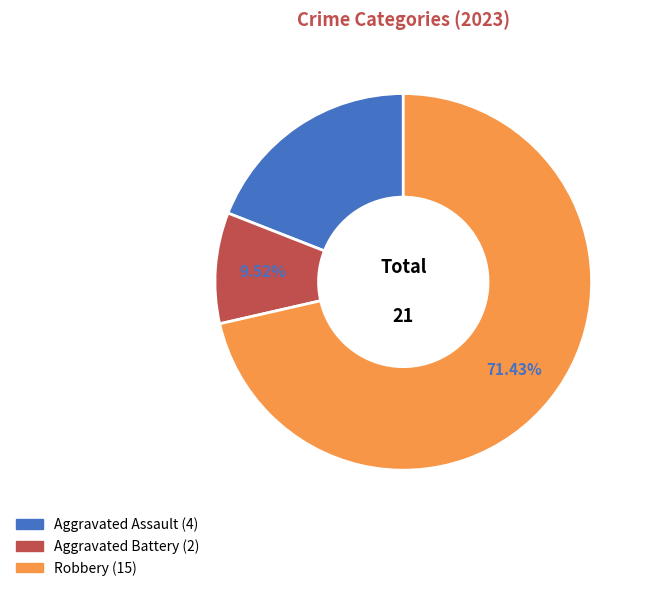

Is there any slice that represents more than half of the pie?

Yes